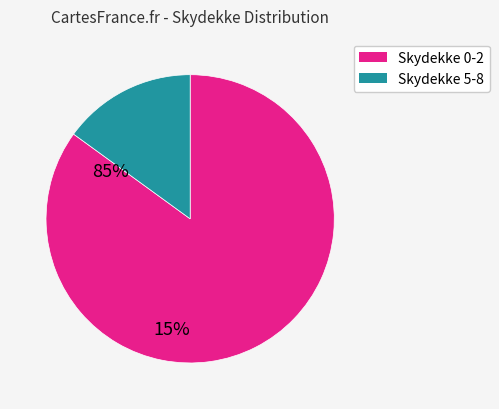

Does any single category account for the majority?

Yes